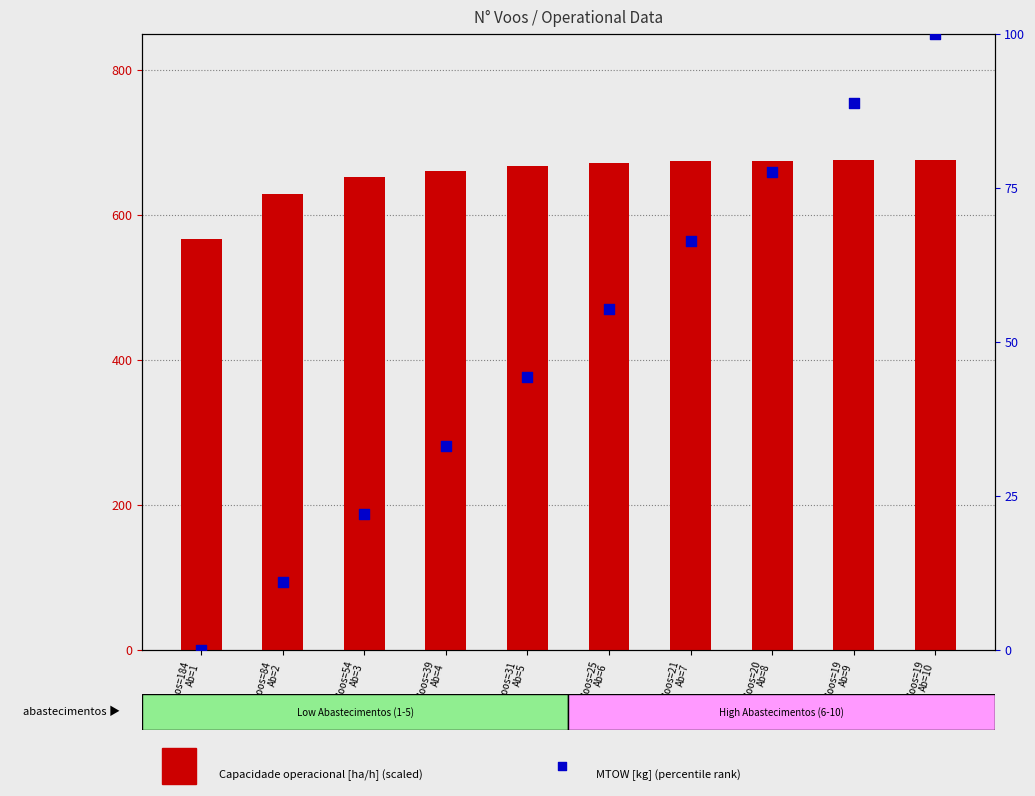

At how many categories does at least one series exceed 113?

10